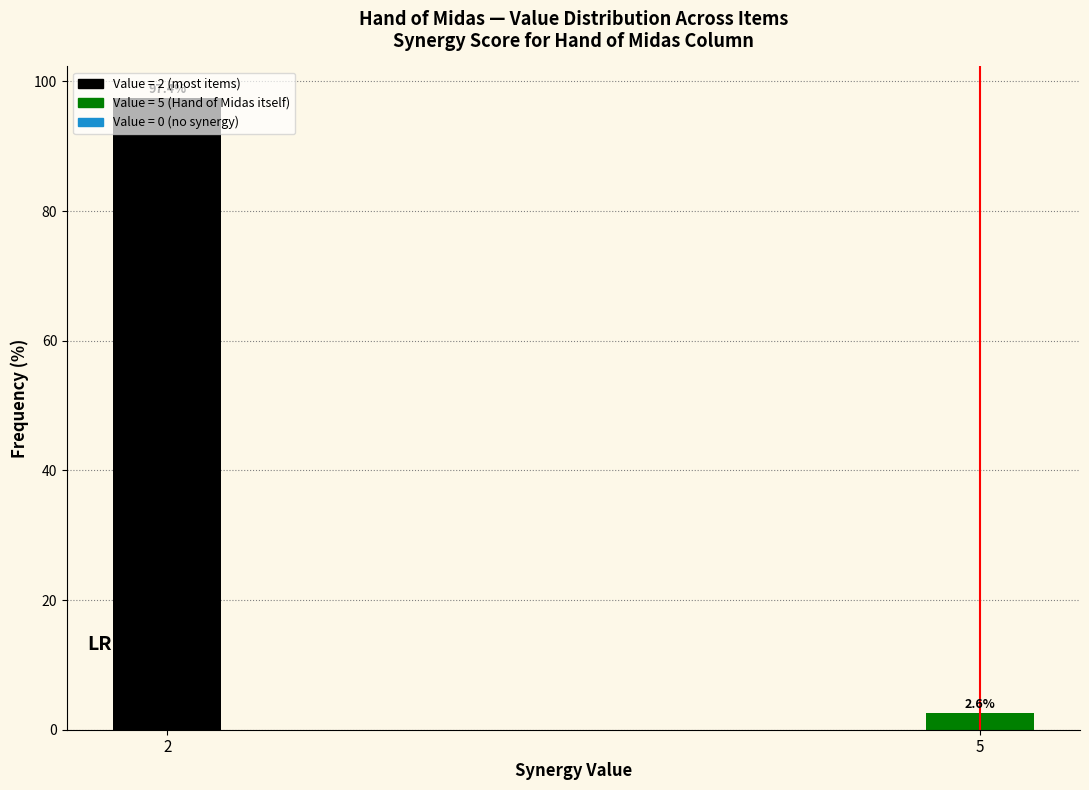

Is it true that the value at 2 is 20.0?

False